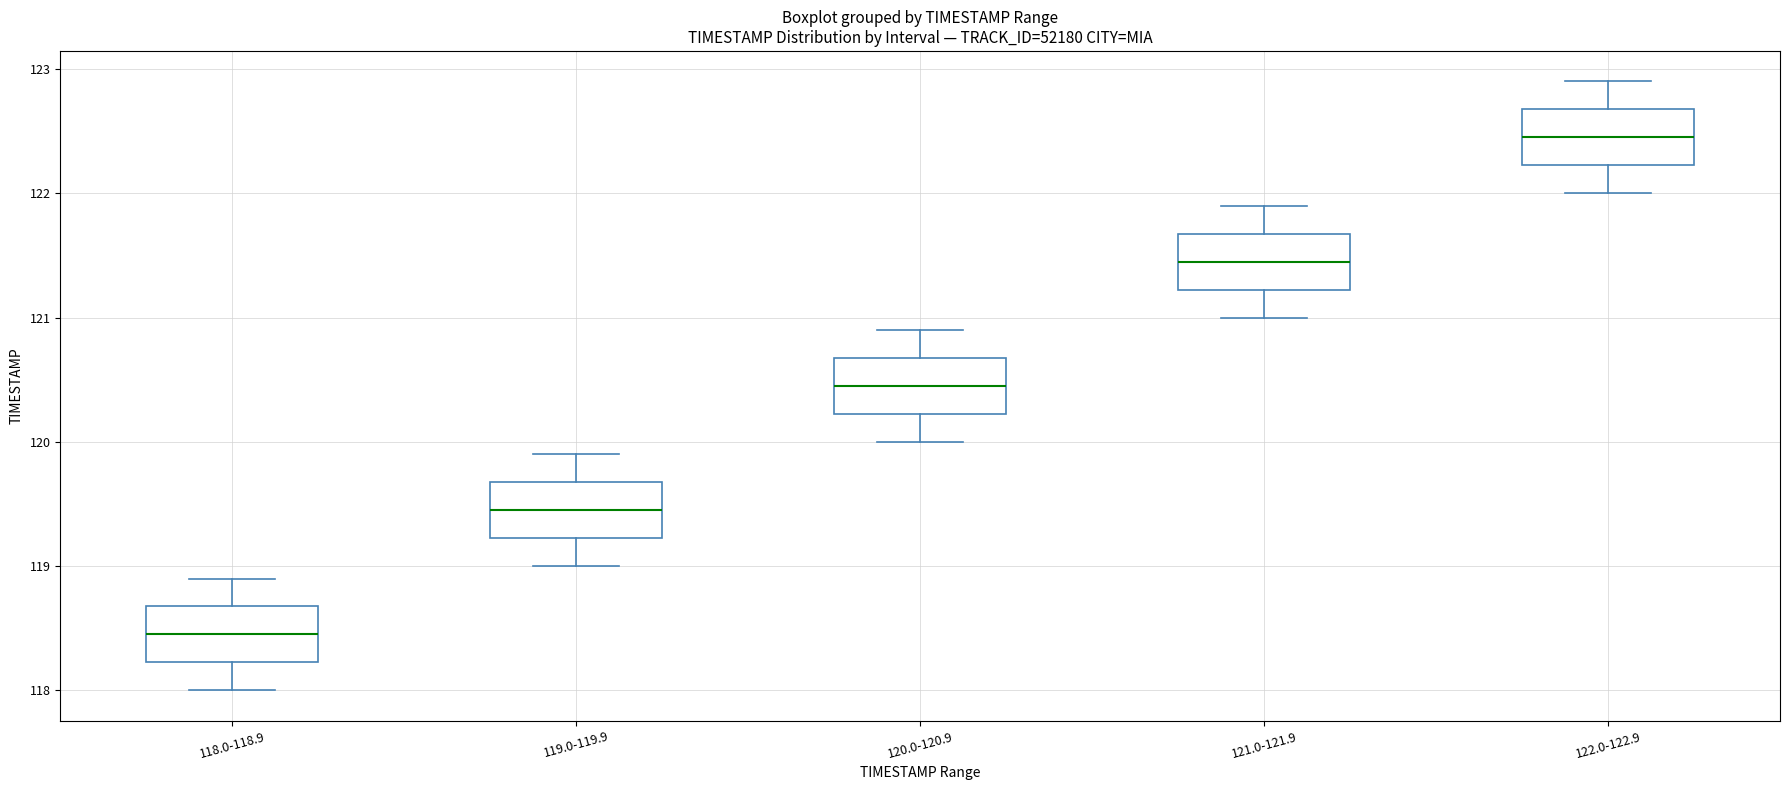

Which box's median line is the highest?

122.0-122.9